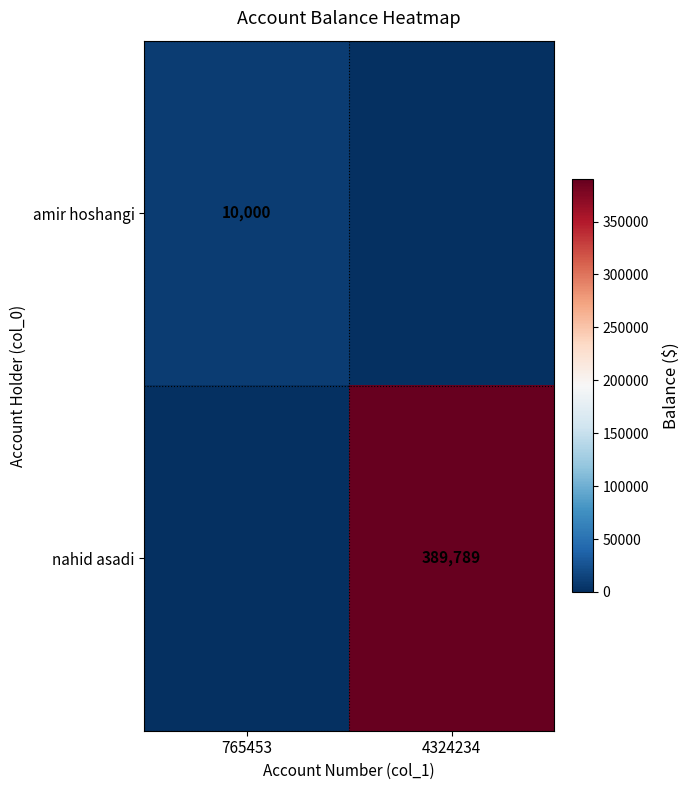

True or false: amir hoshangi has a value of 10000 at 765453.

True